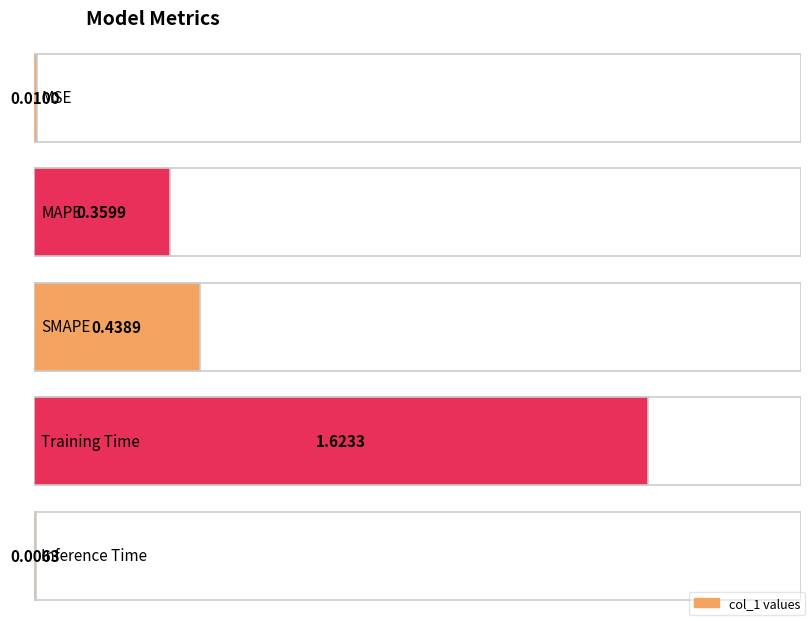

True or false: the data shows 0.4 at SMAPE.

True